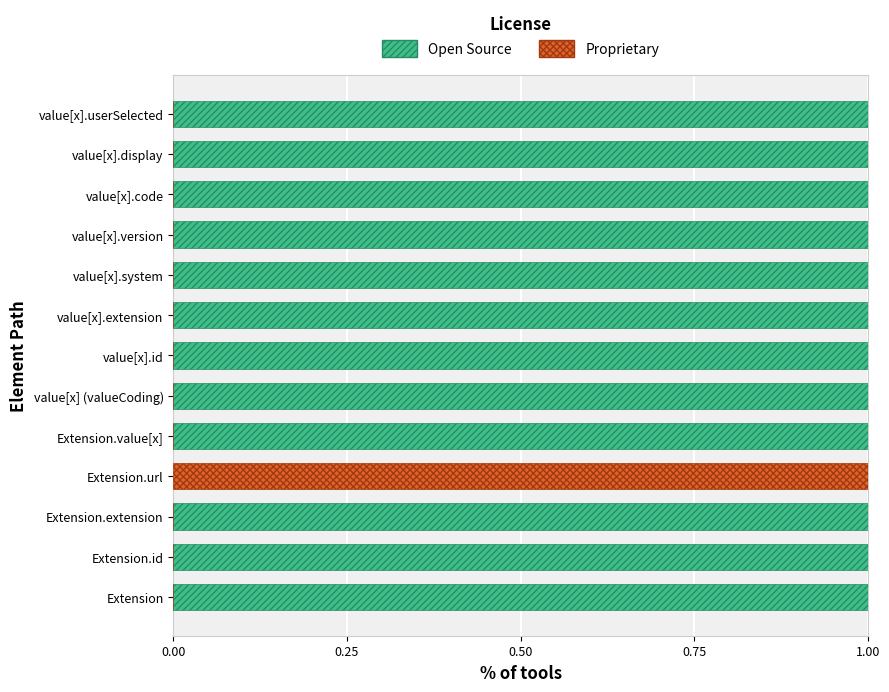

True or false: Proprietary has a value of 0 at Extension.value[x].

True